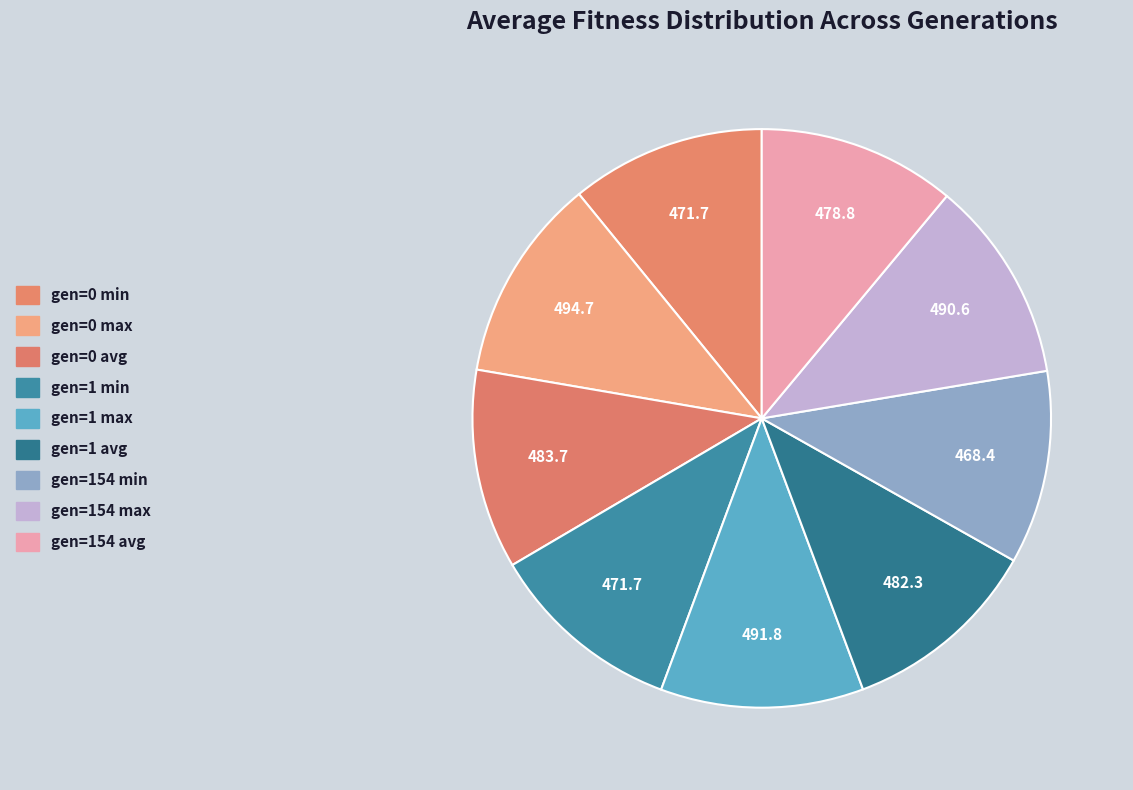

Do gen=1 max and gen=154 max together represent more than half of the pie?

No